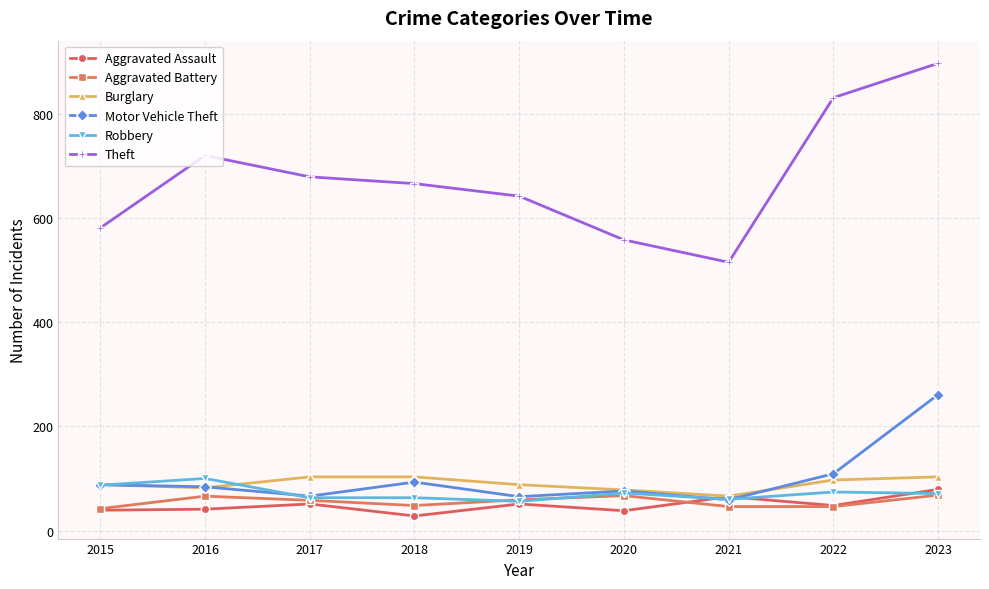

At which category does Robbery reach its first local peak?

2016